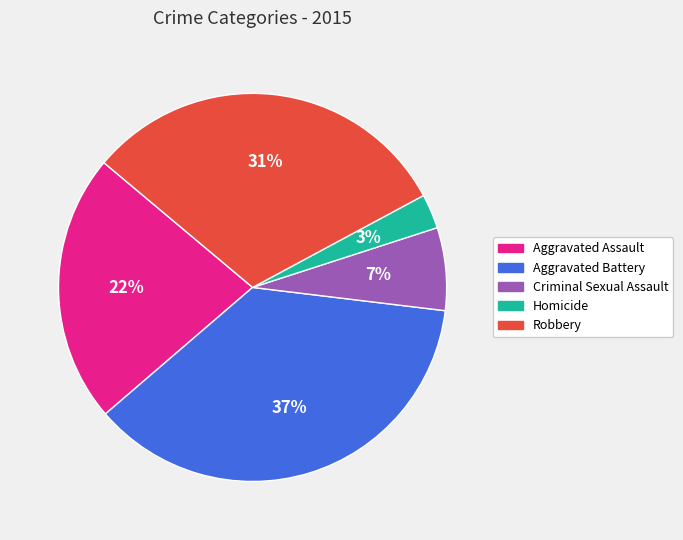

Rank the categories by value from lowest to highest.

Homicide, Criminal Sexual Assault, Aggravated Assault, Robbery, Aggravated Battery